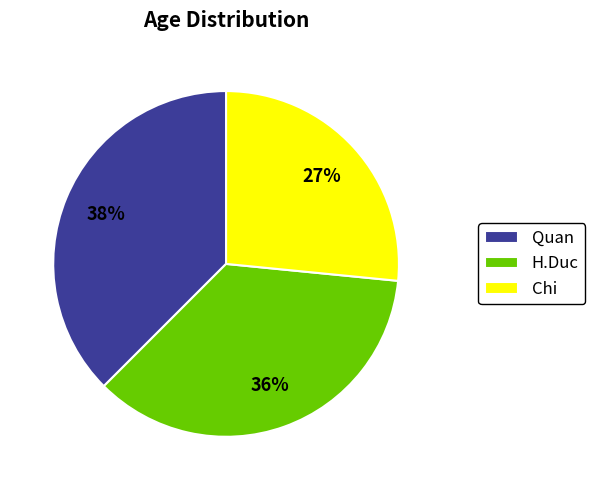

What percentage is the Chi slice, to the nearest percent?

27%